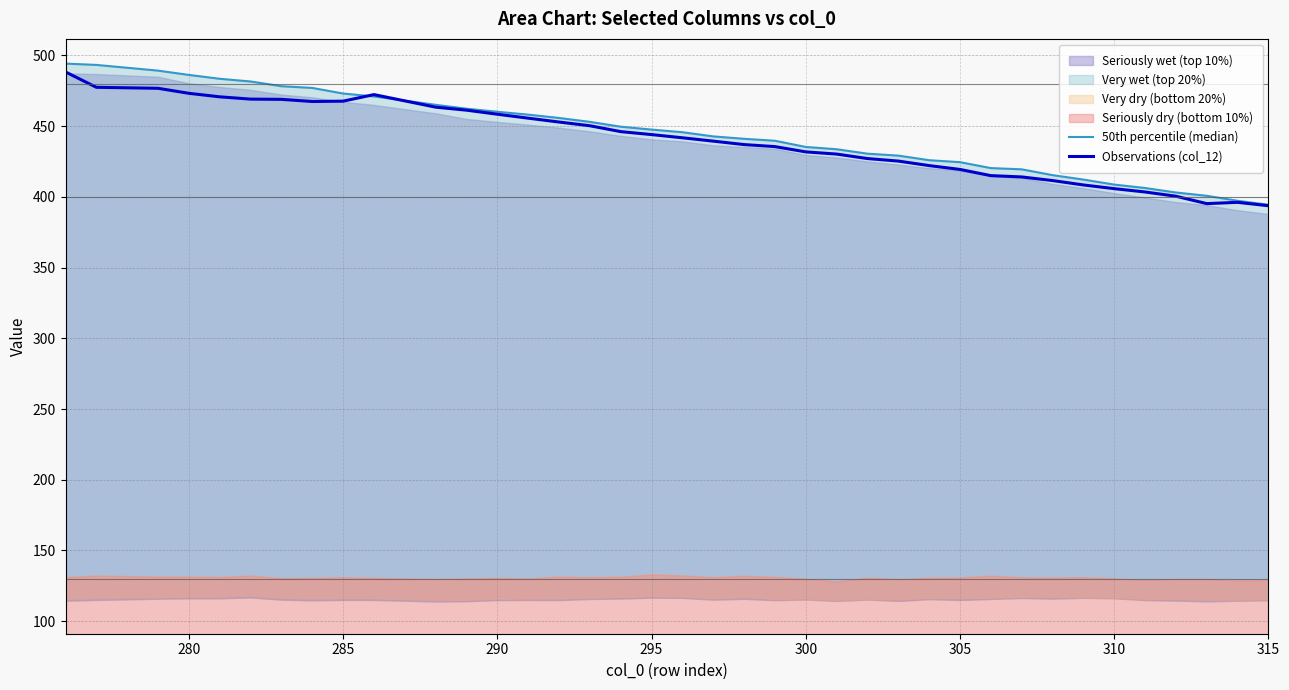

What is the smallest value displayed?

393.7